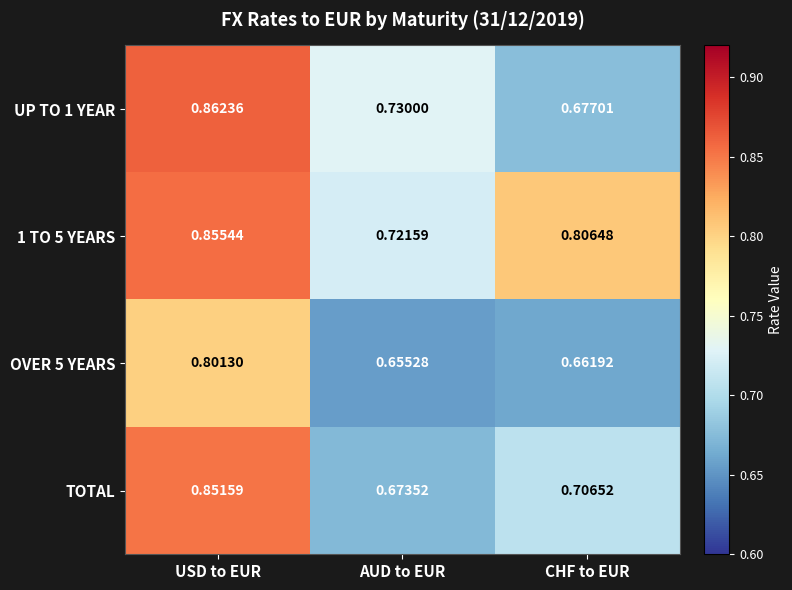

List the series in order of their peak value, lowest first.

OVER 5 YEARS, TOTAL, 1 TO 5 YEARS, UP TO 1 YEAR